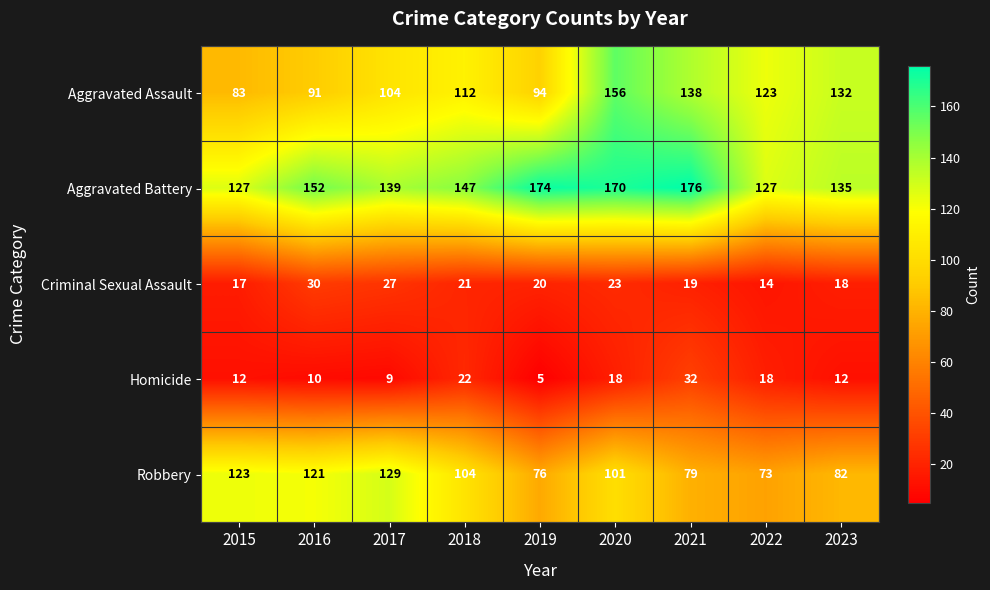

Which category has the highest value in the Robbery series?

2017